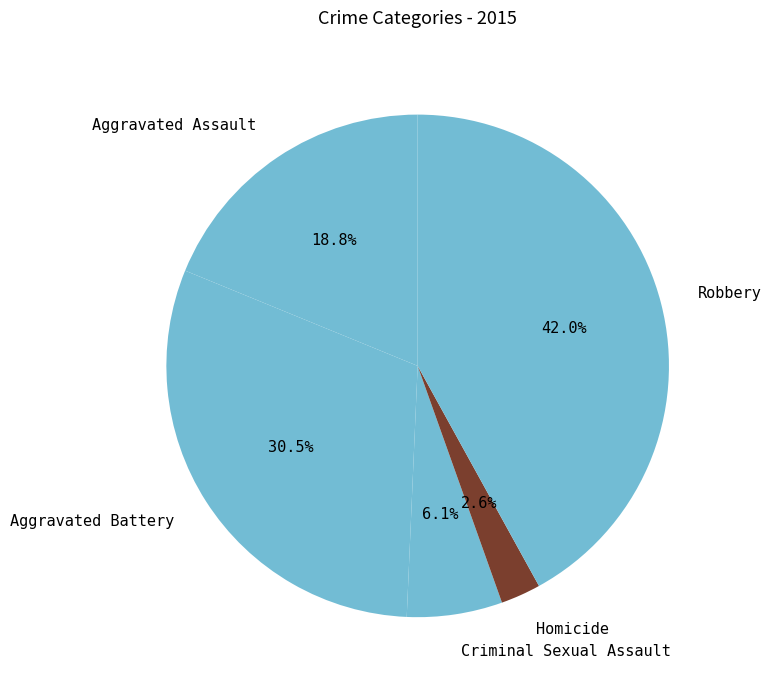

To the nearest percent, what is the average slice percentage?

20%